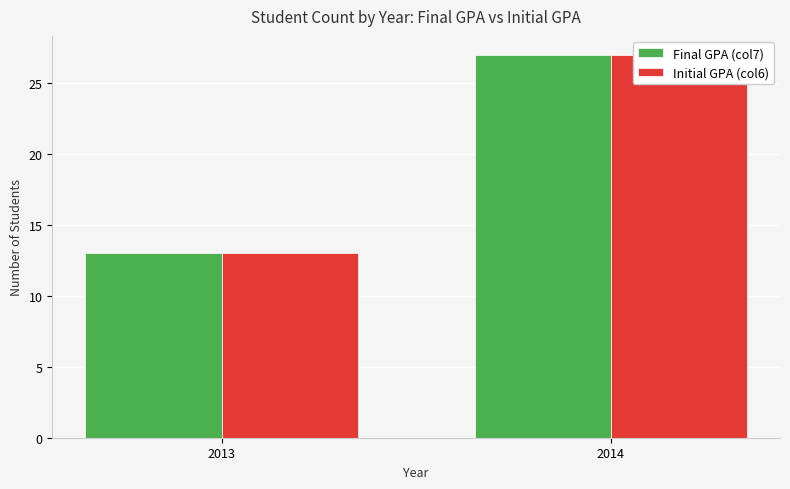

At which label does Final GPA (col7) reach its minimum?

2013